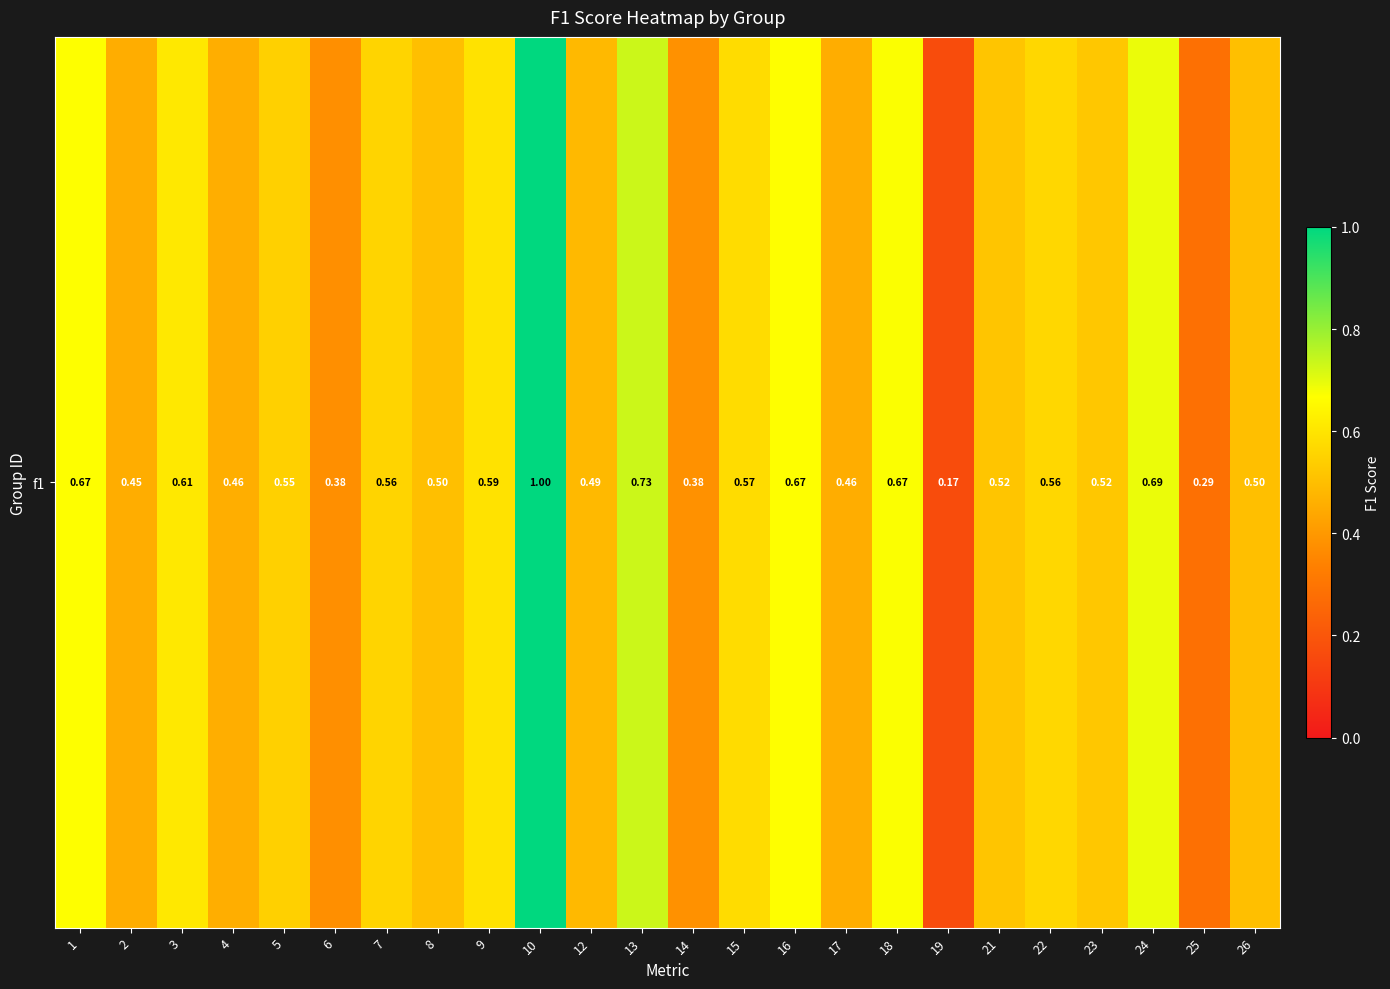

Is it true that the value at 12 is 0.1?

False